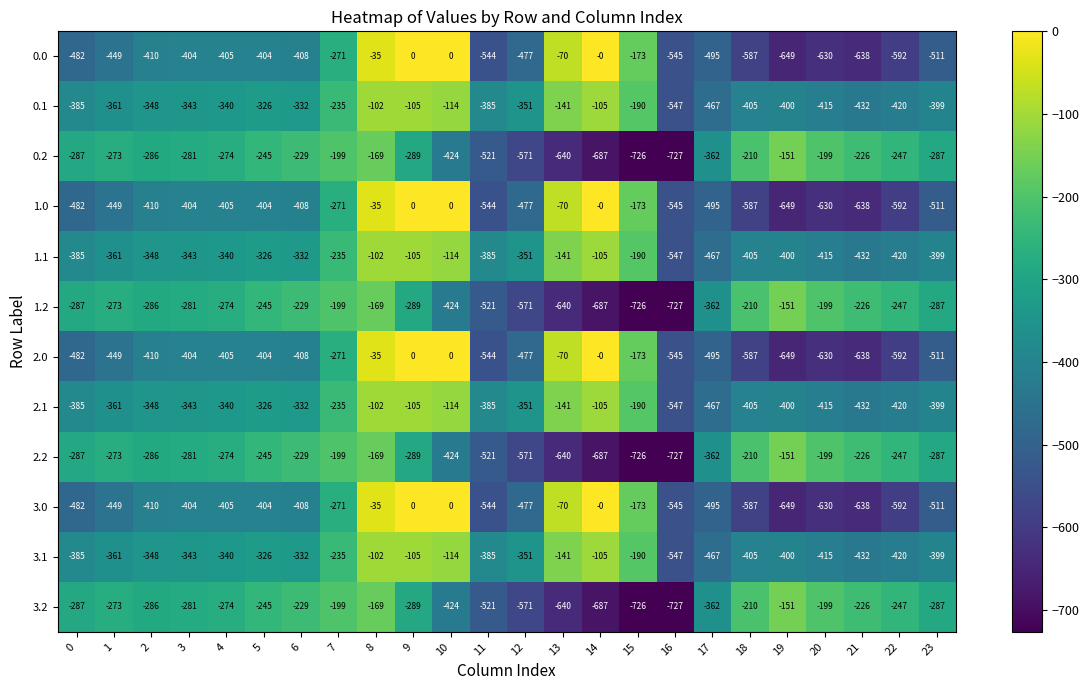

Which category has the lowest value across all series?

16